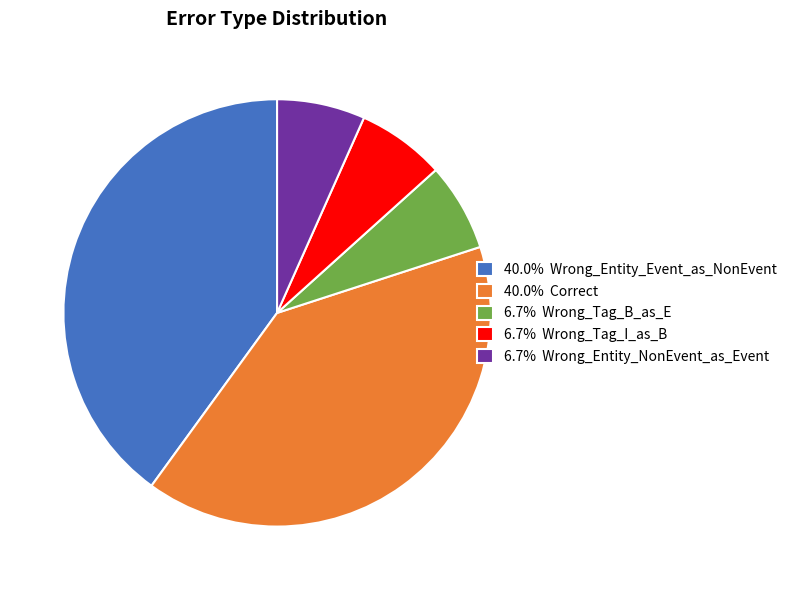

How many slices are in this pie chart?

5